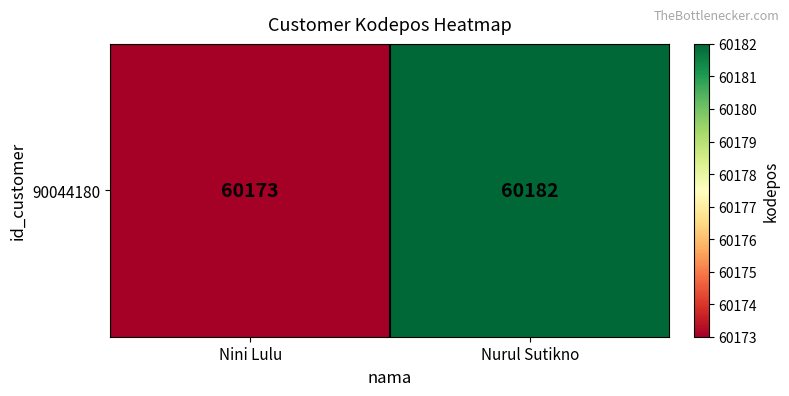

List the labels in order of value, smallest first.

Nini Lulu, Nurul Sutikno